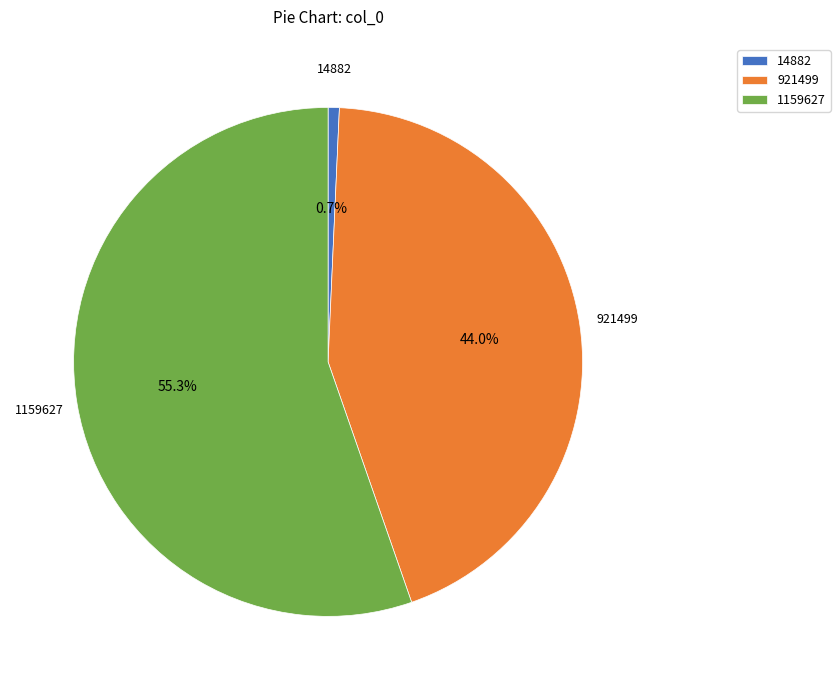

Is there a majority slice in this chart?

Yes